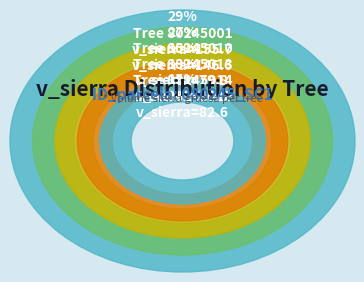

True or false: 80245013 accounts for 3% of the total.

False